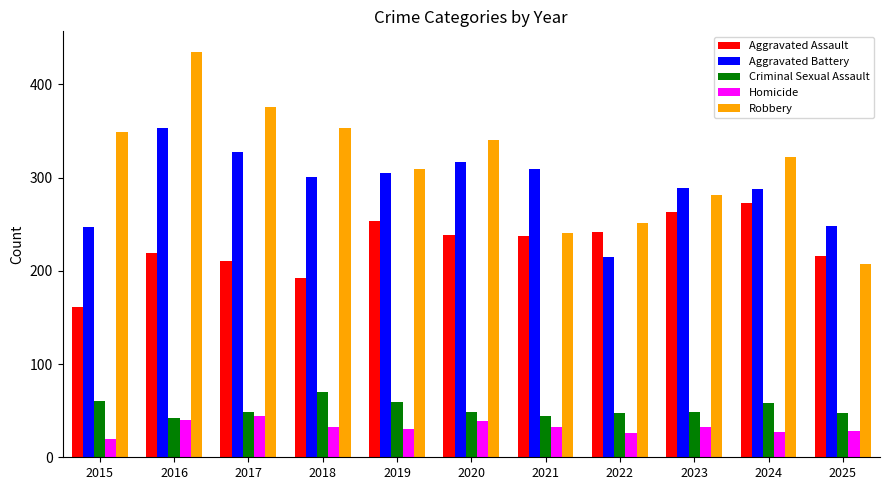

Which series changed the most between 2016 and 2024?

Robbery